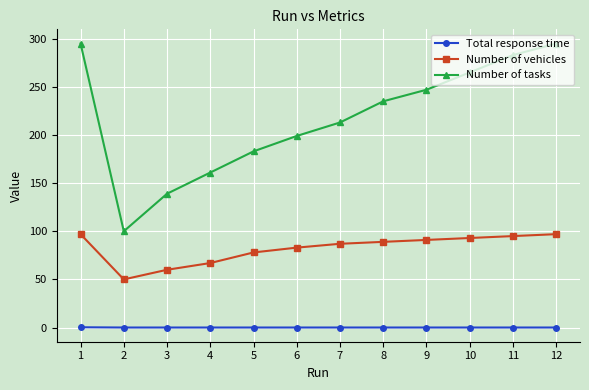

At which label does Number of tasks first exceed 235?

1